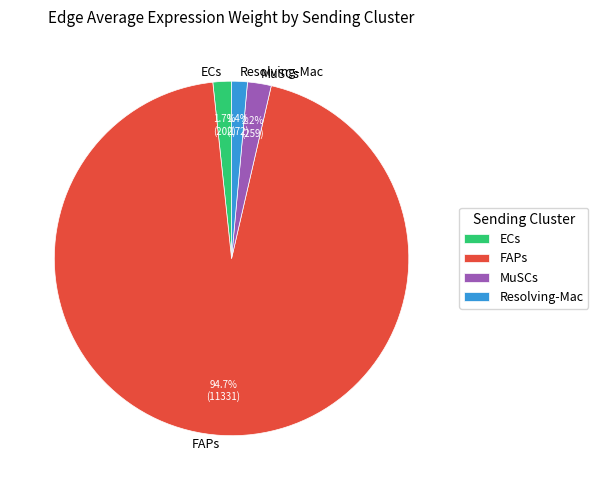

Which category accounts for the majority?

FAPs